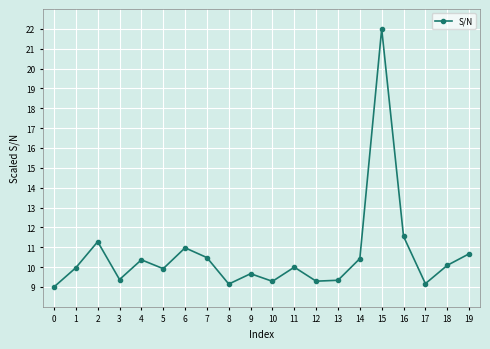

How many series are shown in this chart?

1